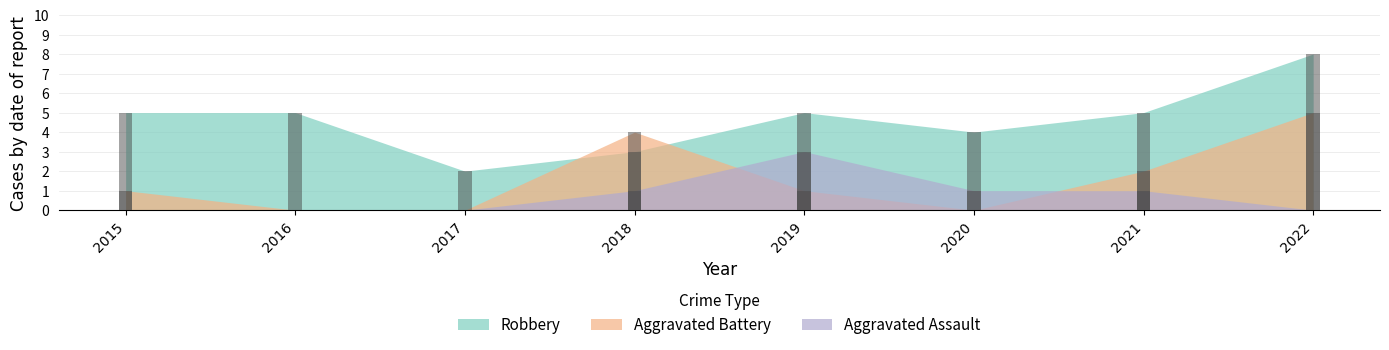

How many values in Aggravated Assault are above zero?

4